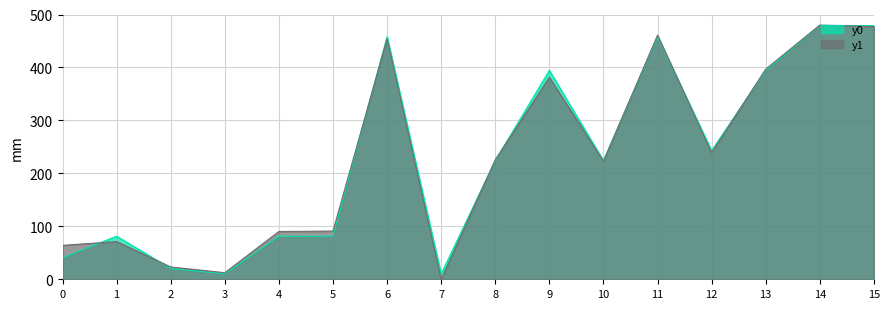

True or false: y0 has more than 0 points higher than both neighbors.

True